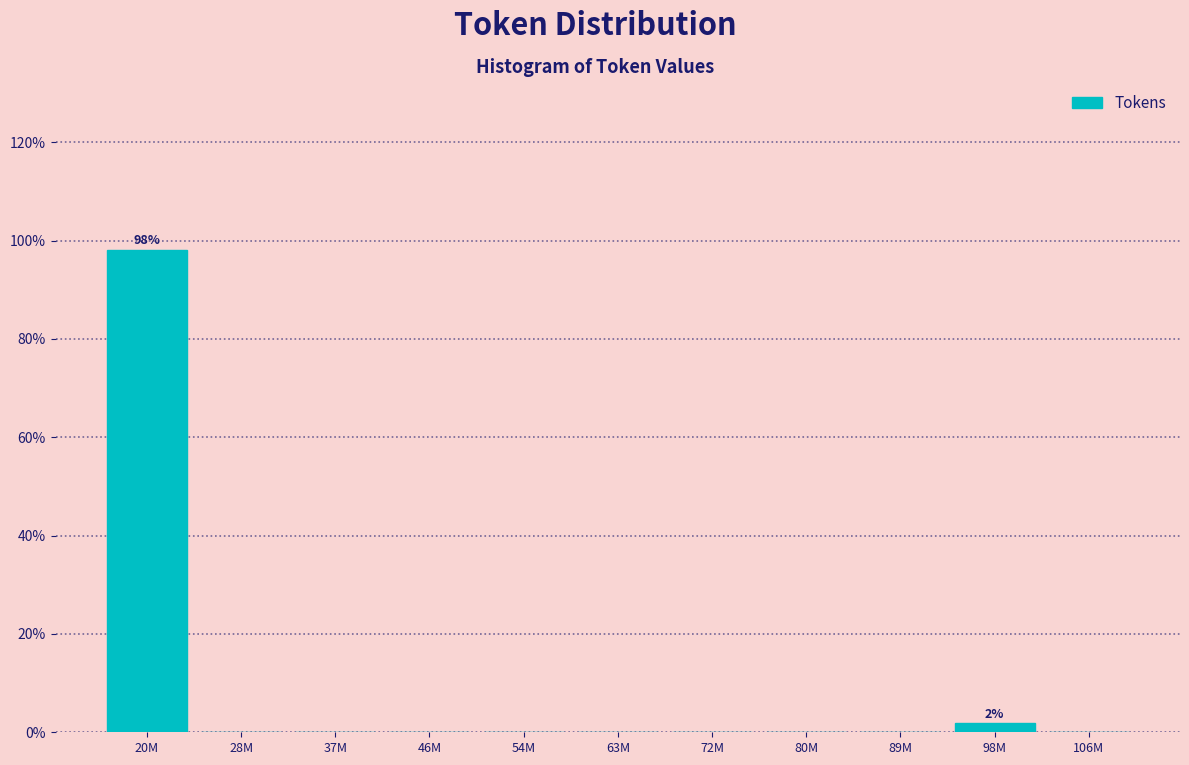

Reading left to right, list all the values displayed in this chart.

20M=98.1	28M=0.0	37M=0.0	46M=0.0	54M=0.0	63M=0.0	72M=0.0	80M=0.0	89M=0.0	98M=1.9	106M=0.0